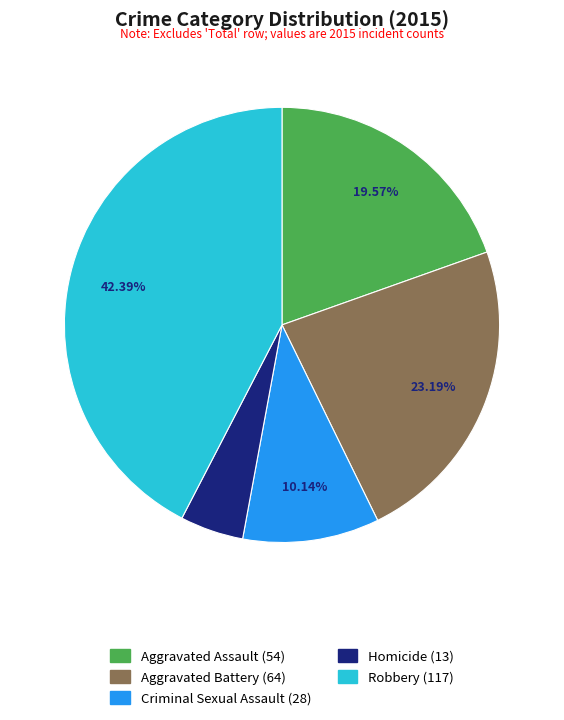

Does any single category account for the majority?

No